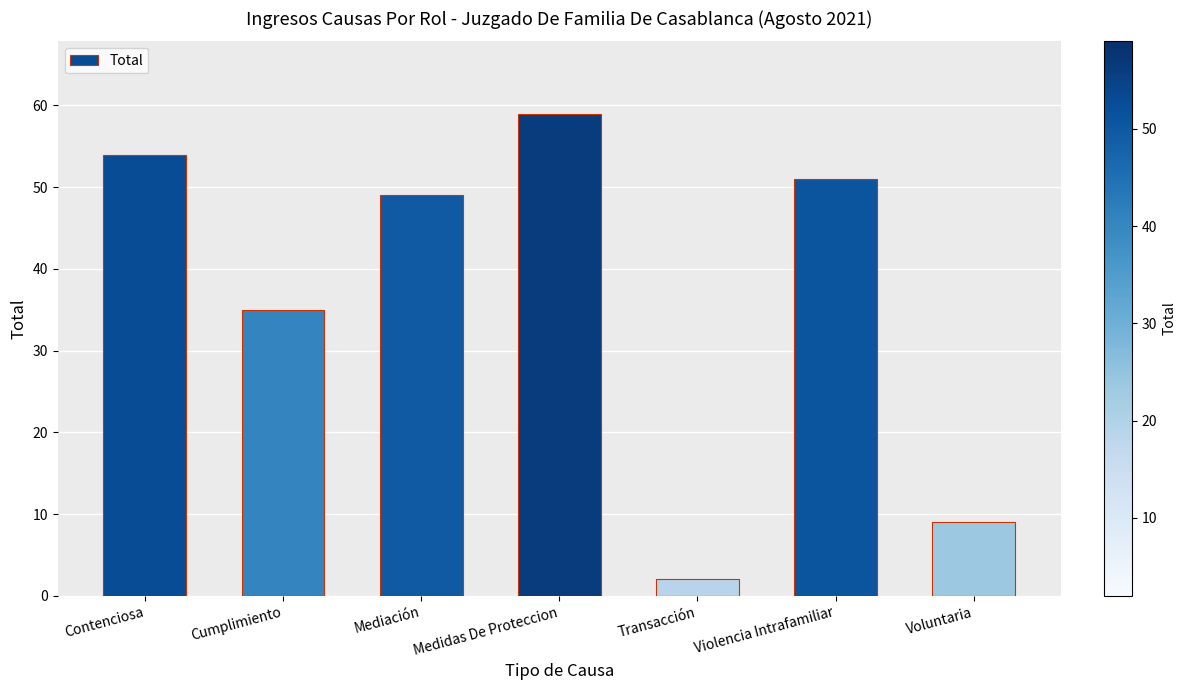

Which has a higher value, Voluntaria or Contenciosa?

Contenciosa